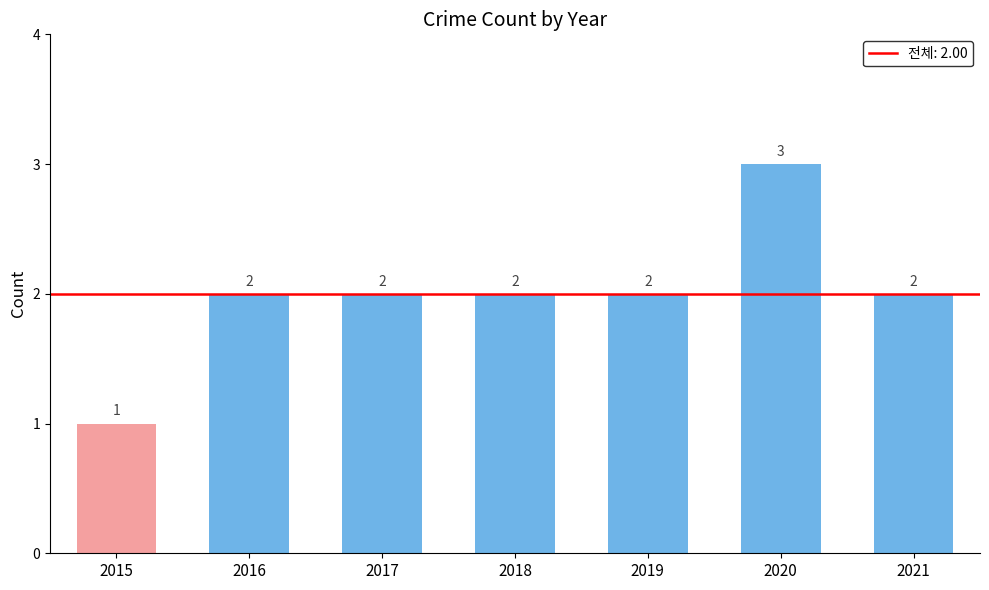

What is the approximate value at 2016?

2